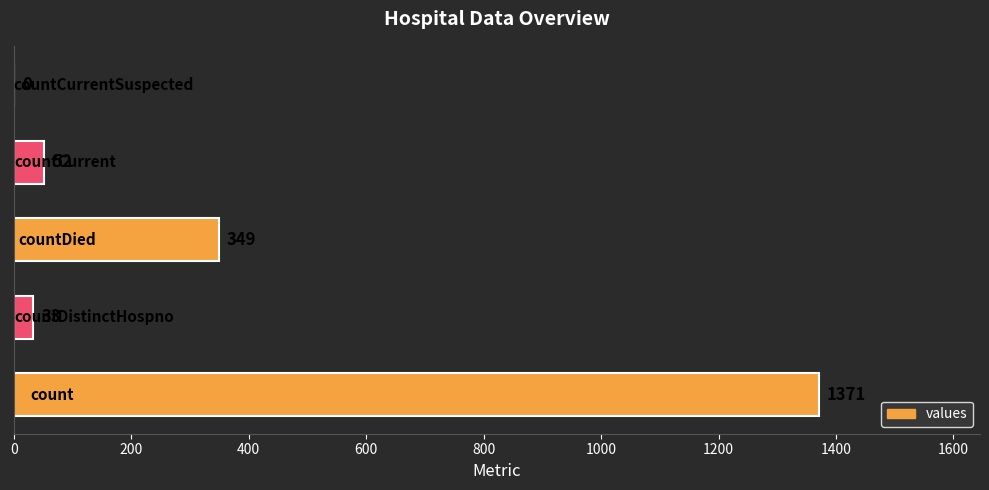

What is the sum of all values?

1805